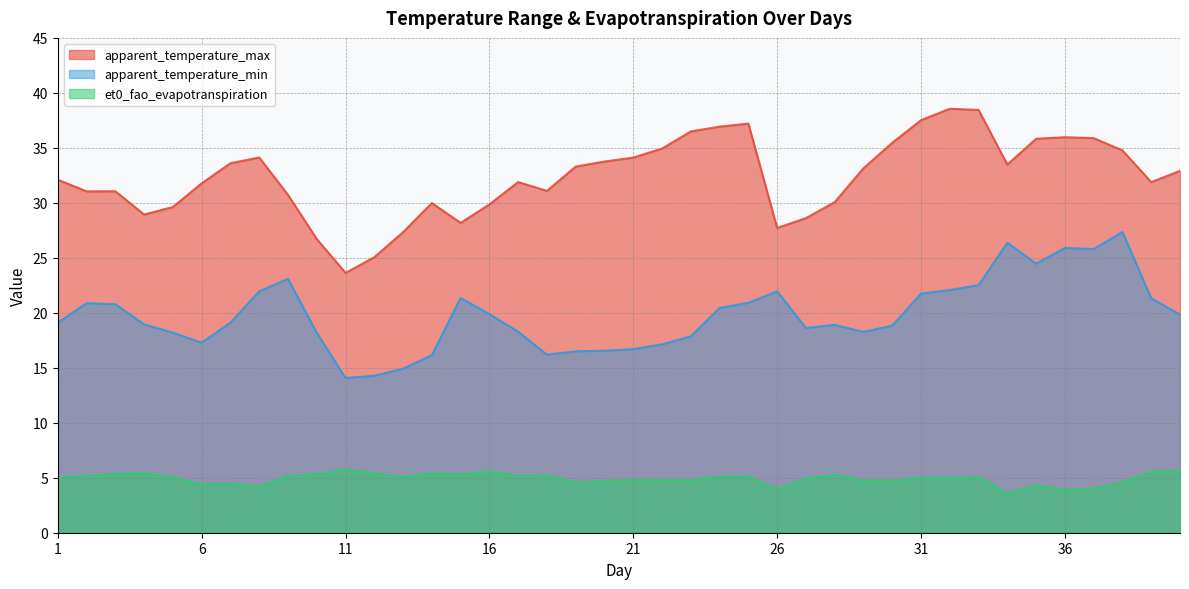

What is the difference between the et0_fao_evapotranspiration values at 16 and 1?

0.6